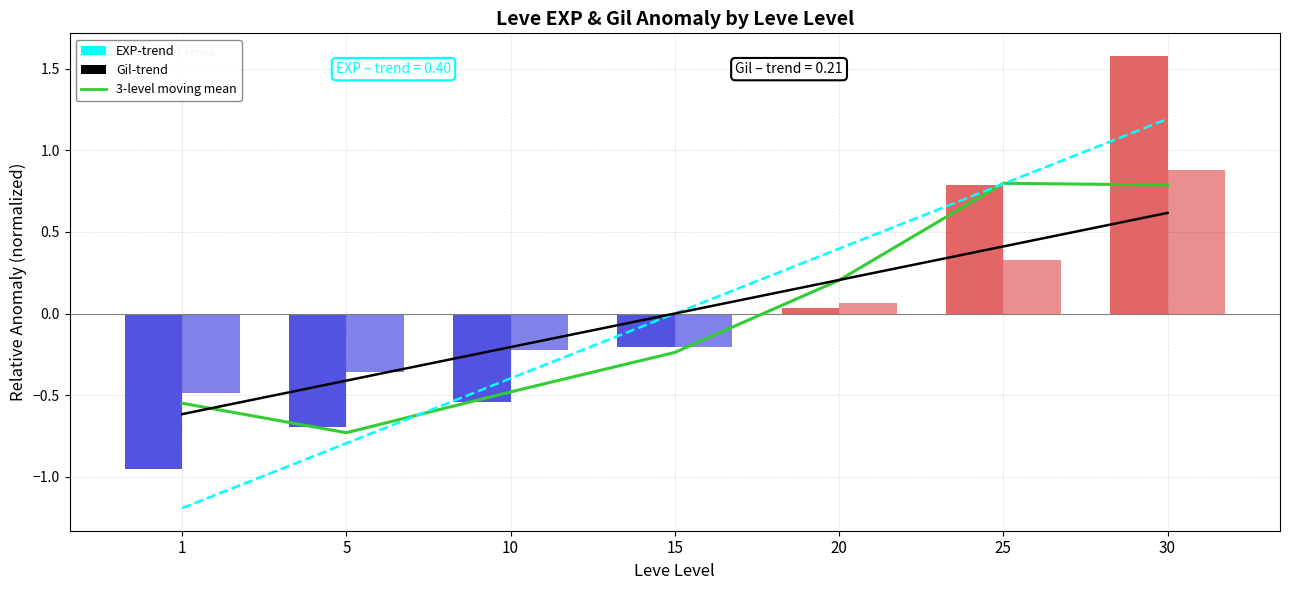

How many data points in EXP-trend are less than 0?

3